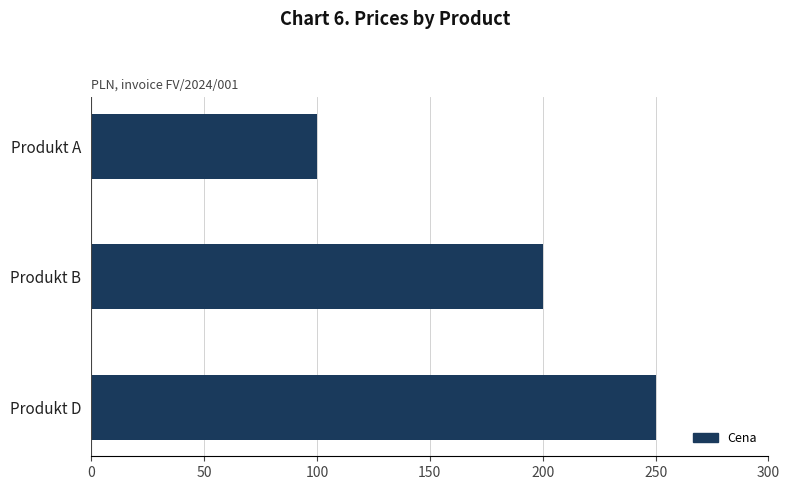

How many bars are there in total?

3